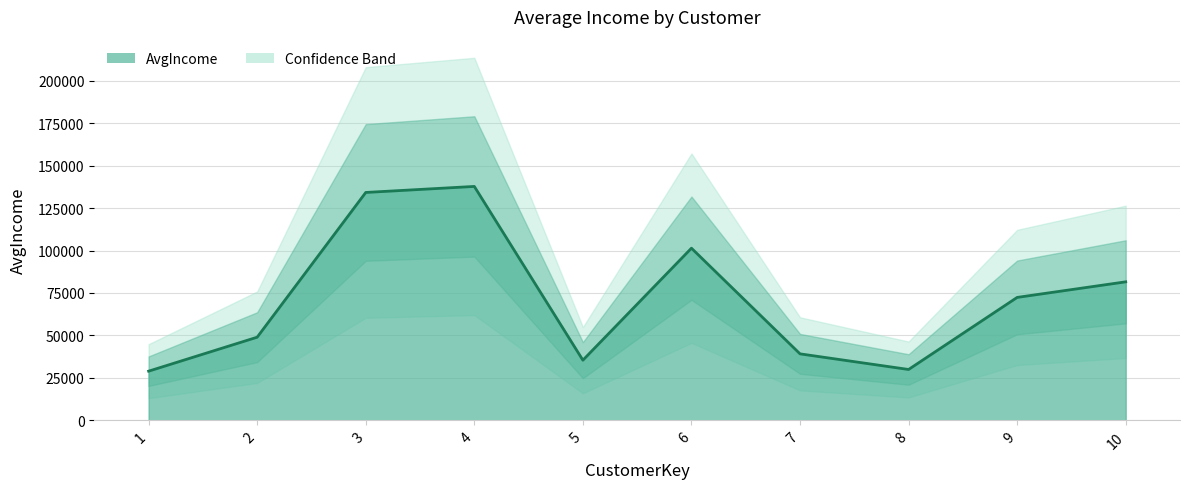

Count the number of categories in the chart.

10